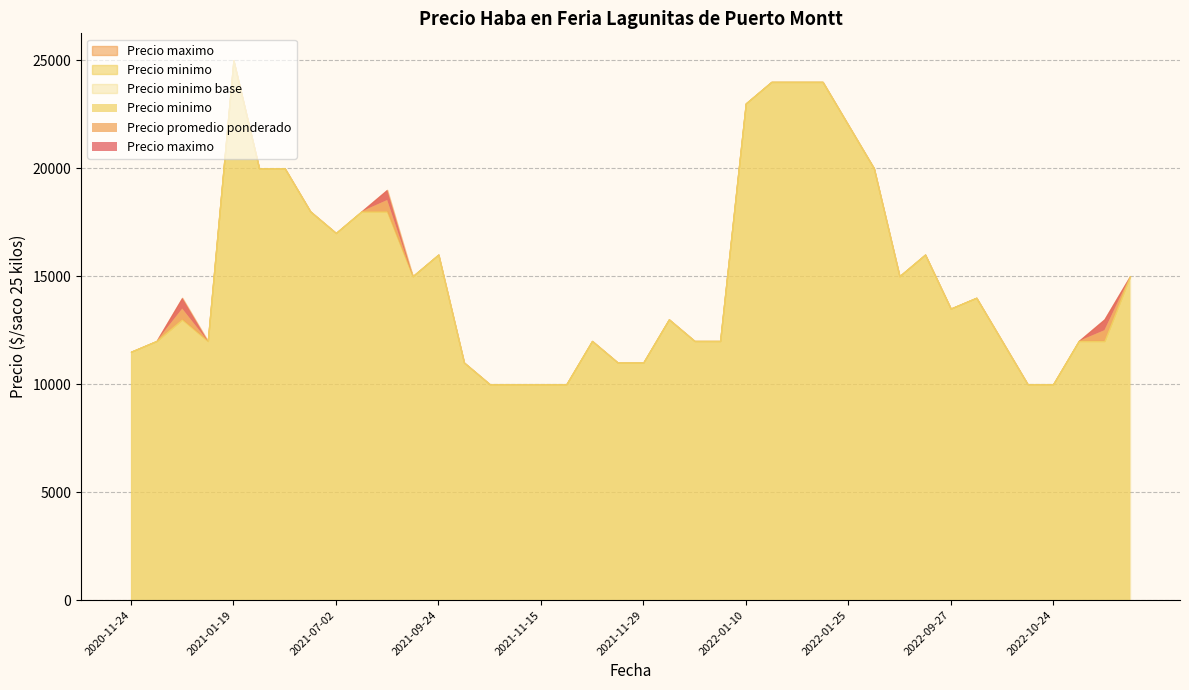

What is the value of the Precio minimo point at the 4th from the left?

11000